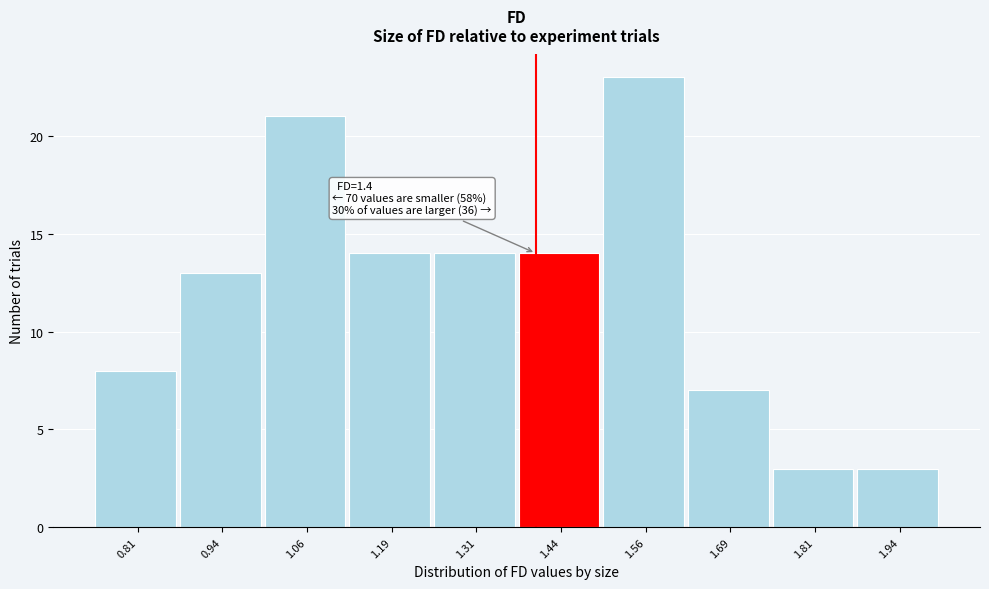

Which range on the x-axis has the tallest bar?

1.500 to 1.625